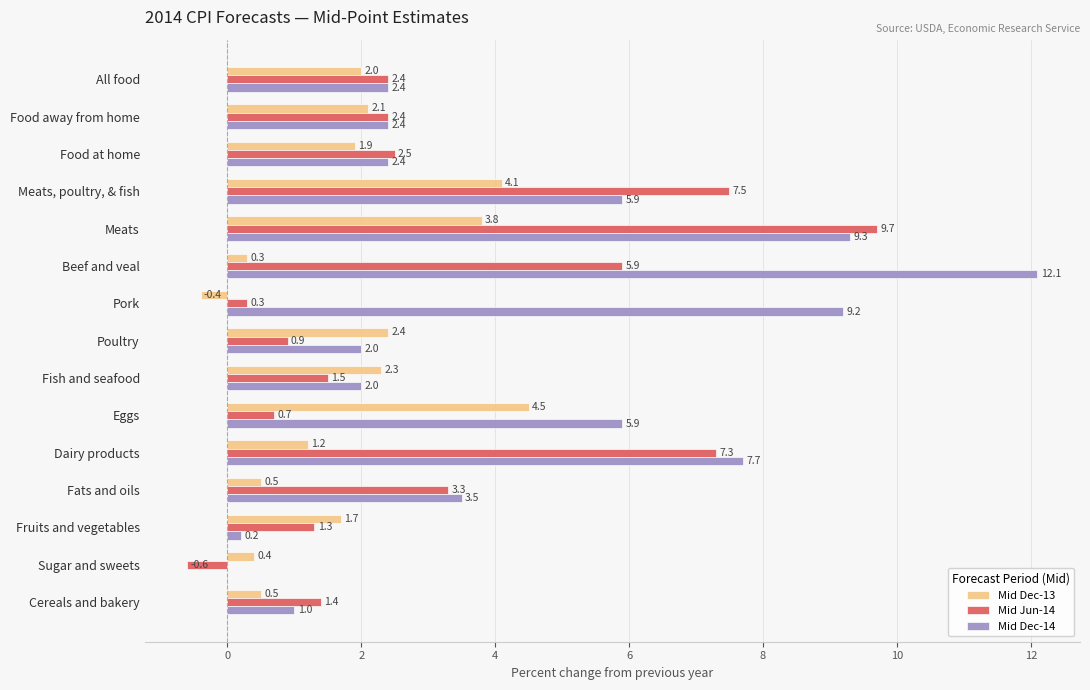

What are all the series names shown in the legend?

Mid Dec-13, Mid Jun-14, Mid Dec-14